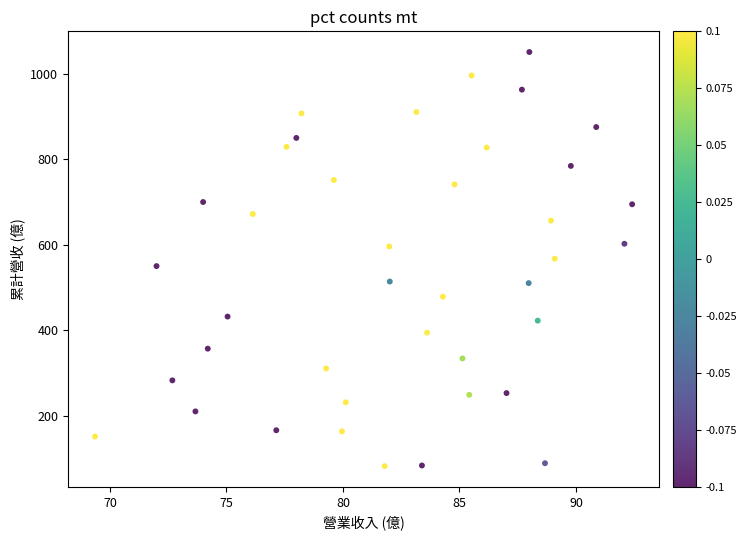

What is the range of X values (max minus min)?

23.0